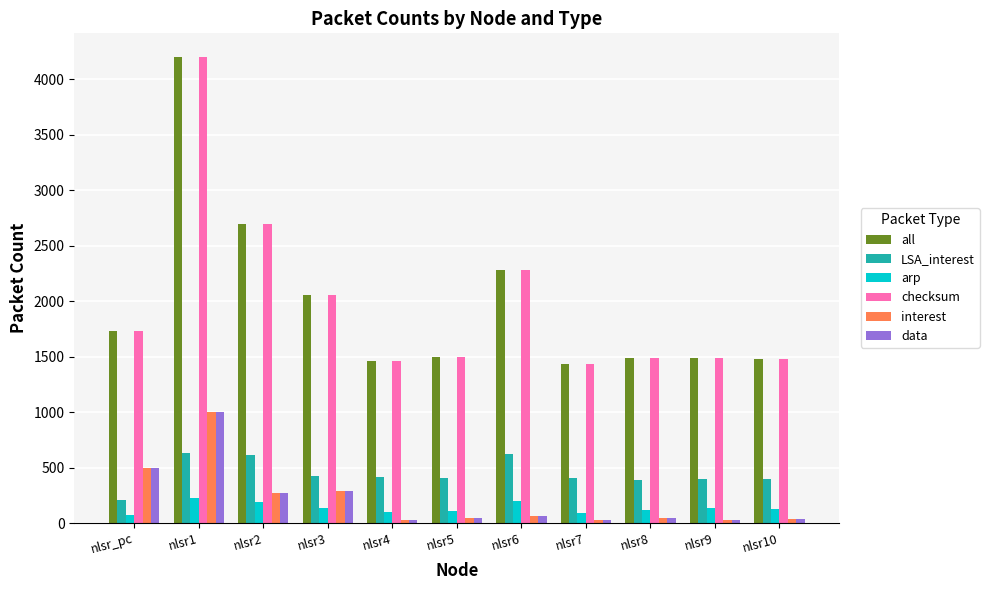

What is the sum of all all values?

21824